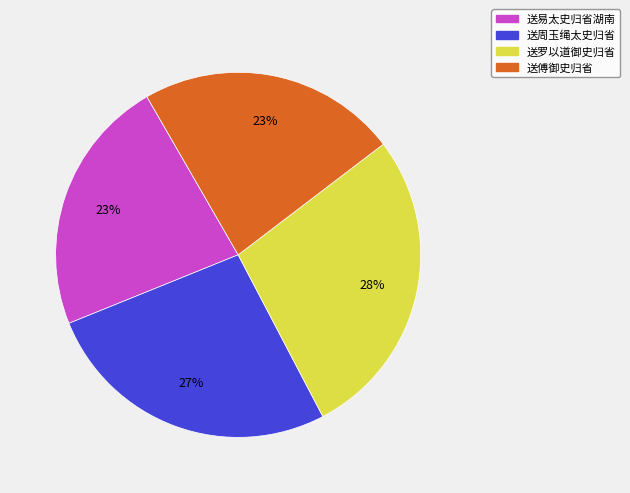

Which category has the biggest portion of the pie?

送罗以道御史归省